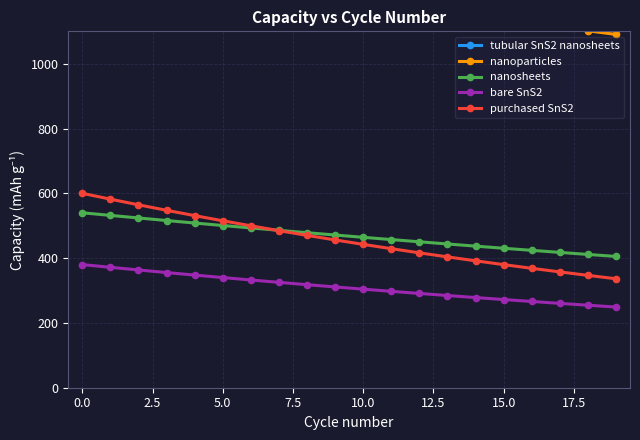

True or false: nanoparticles and nanosheets cross at least once.

False